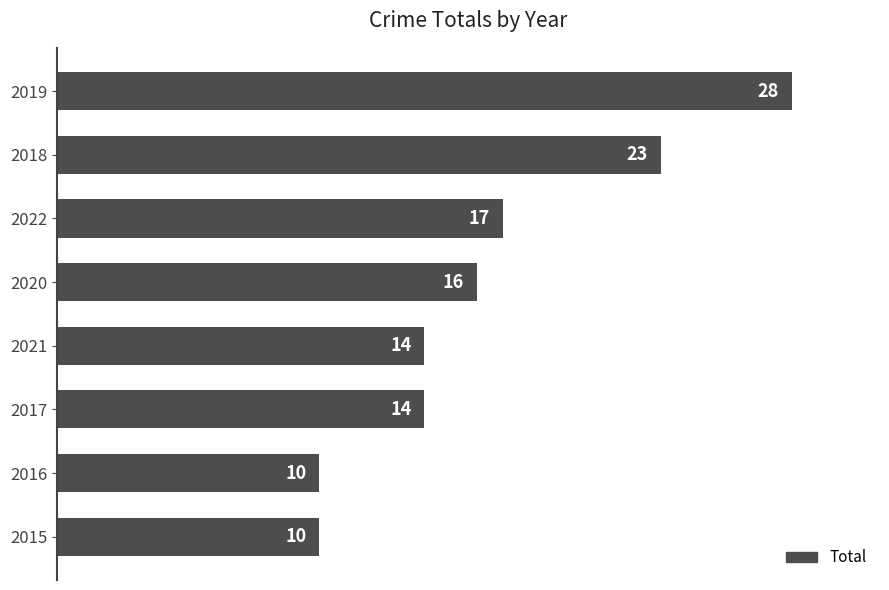

Is it true that the value at 2015 is 17?

False